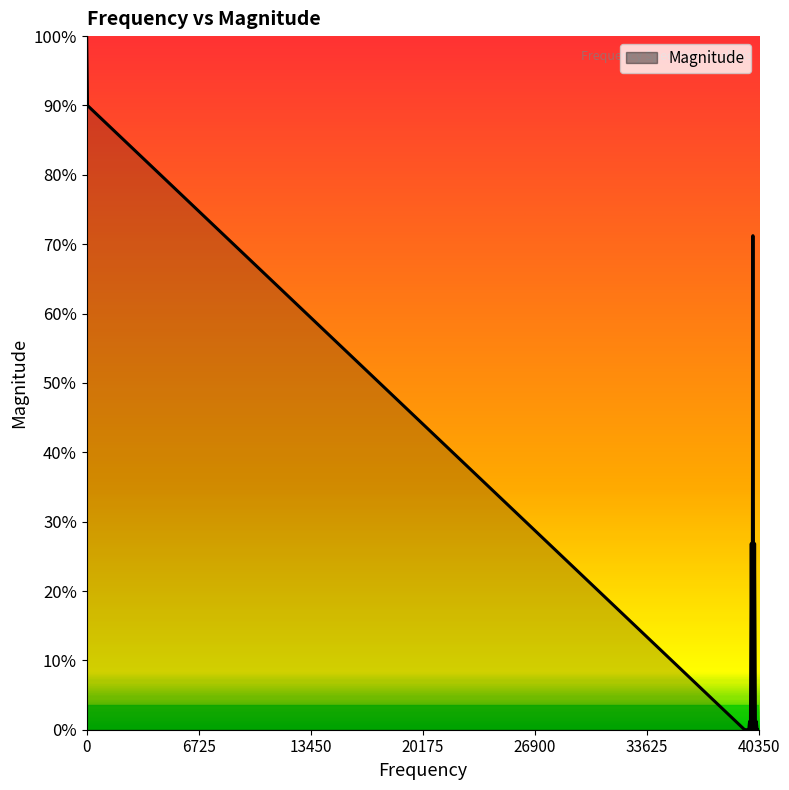

Does the chart have visible grid lines?

No